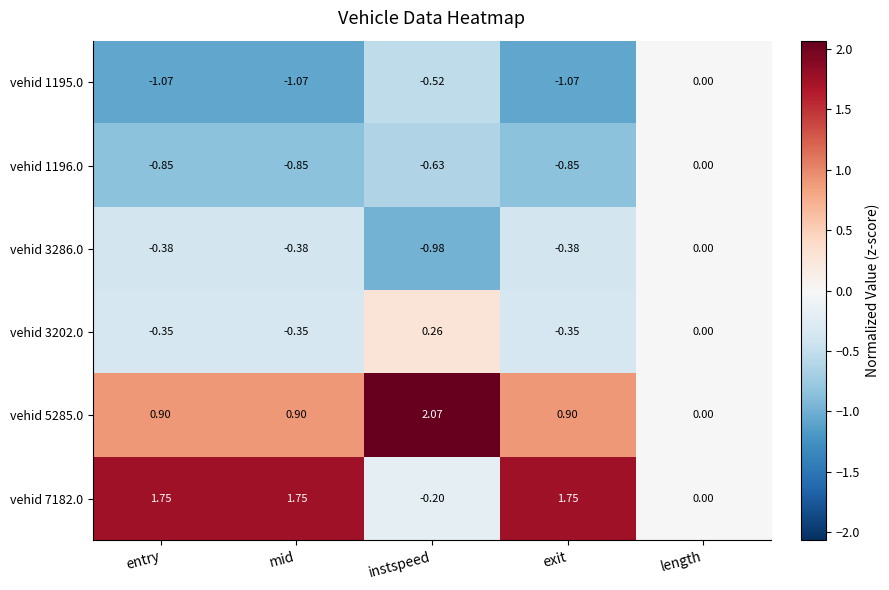

At which label does vehid 7182.0 first exceed 1?

entry